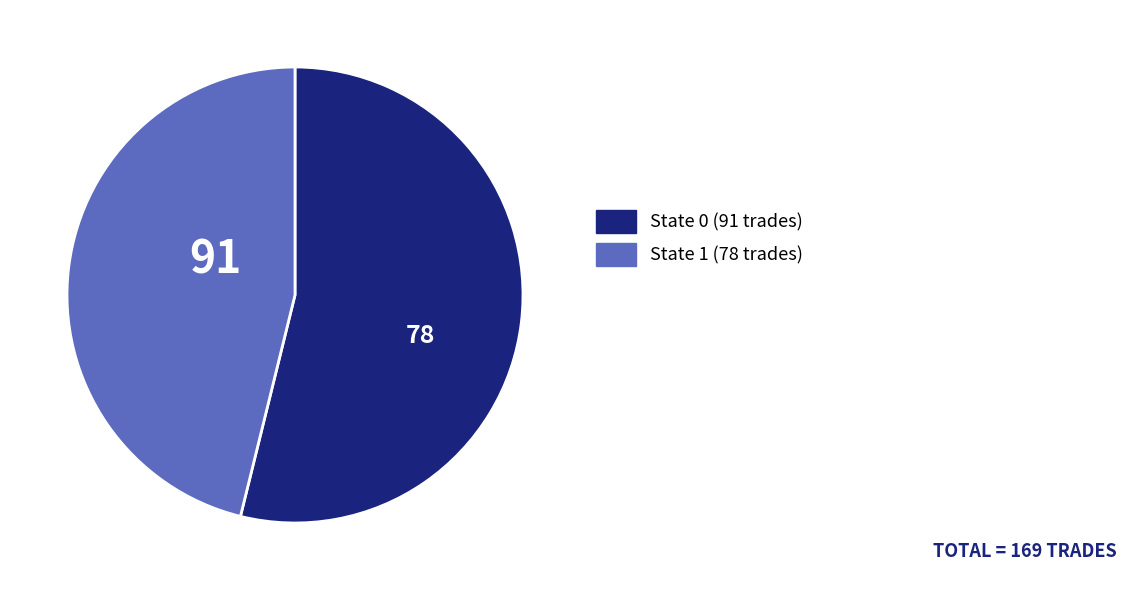

How many slices are in this pie chart?

2